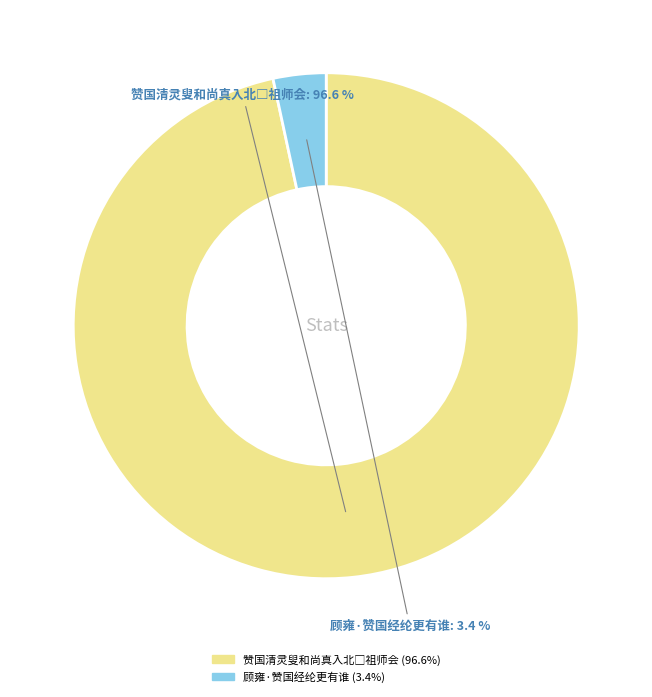

Which category has the smallest portion of the pie?

顾雍·赞国经纶更有谁